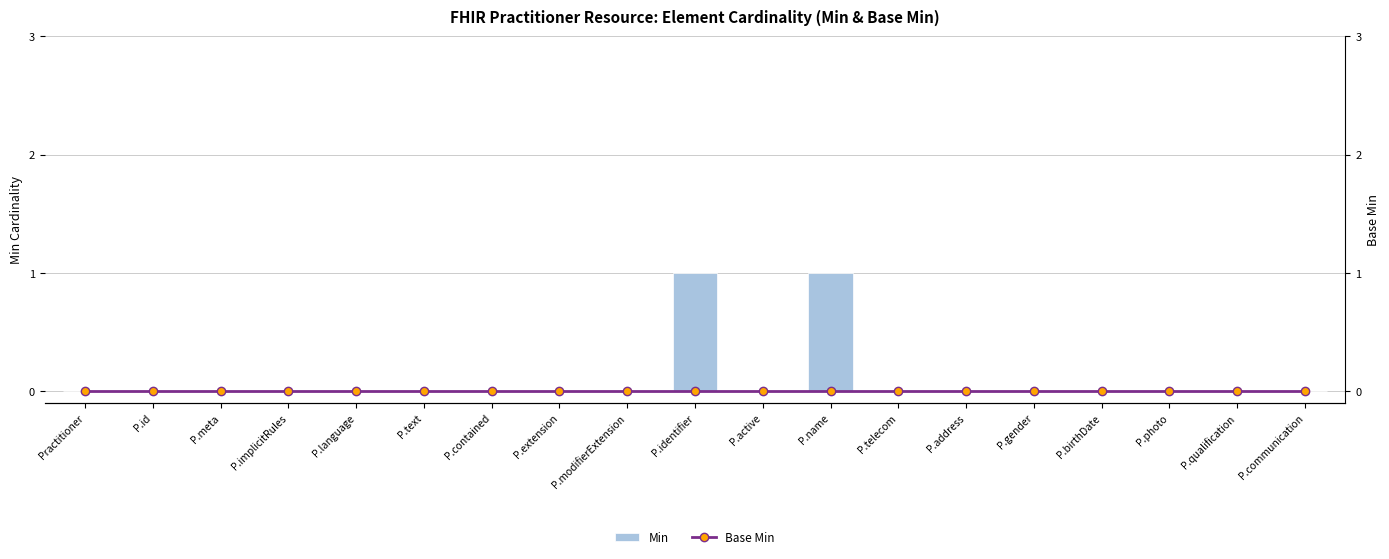

Count the number of data series in this chart.

2